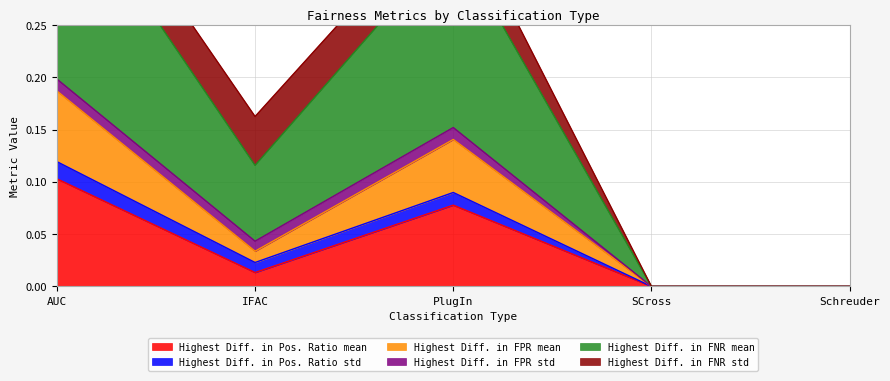

What is the label of the 2nd point from the right?

SCross